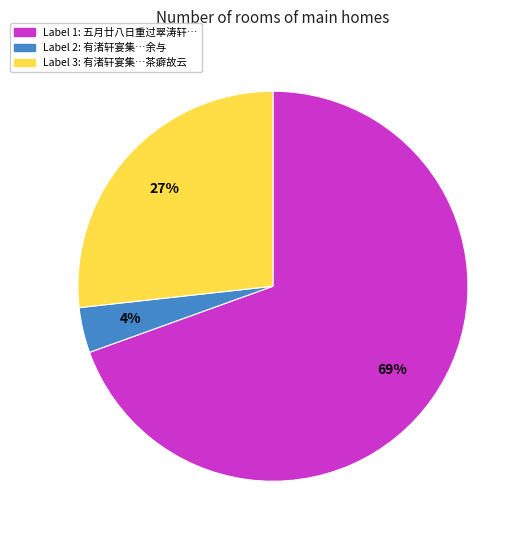

The Label 2: 有渚轩宴集…余与 slice represents 15% of the pie. True or false?

False